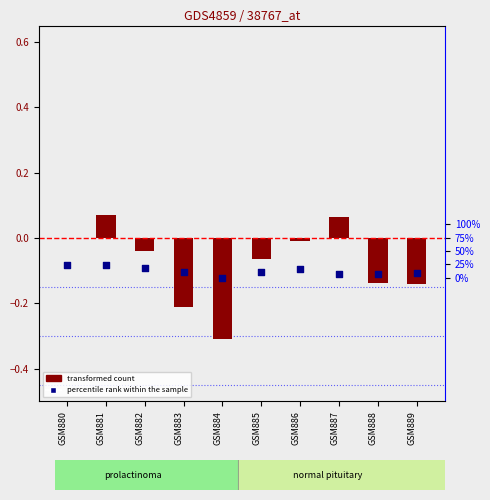

Which series has the largest Y range (max minus min)?

transformed count